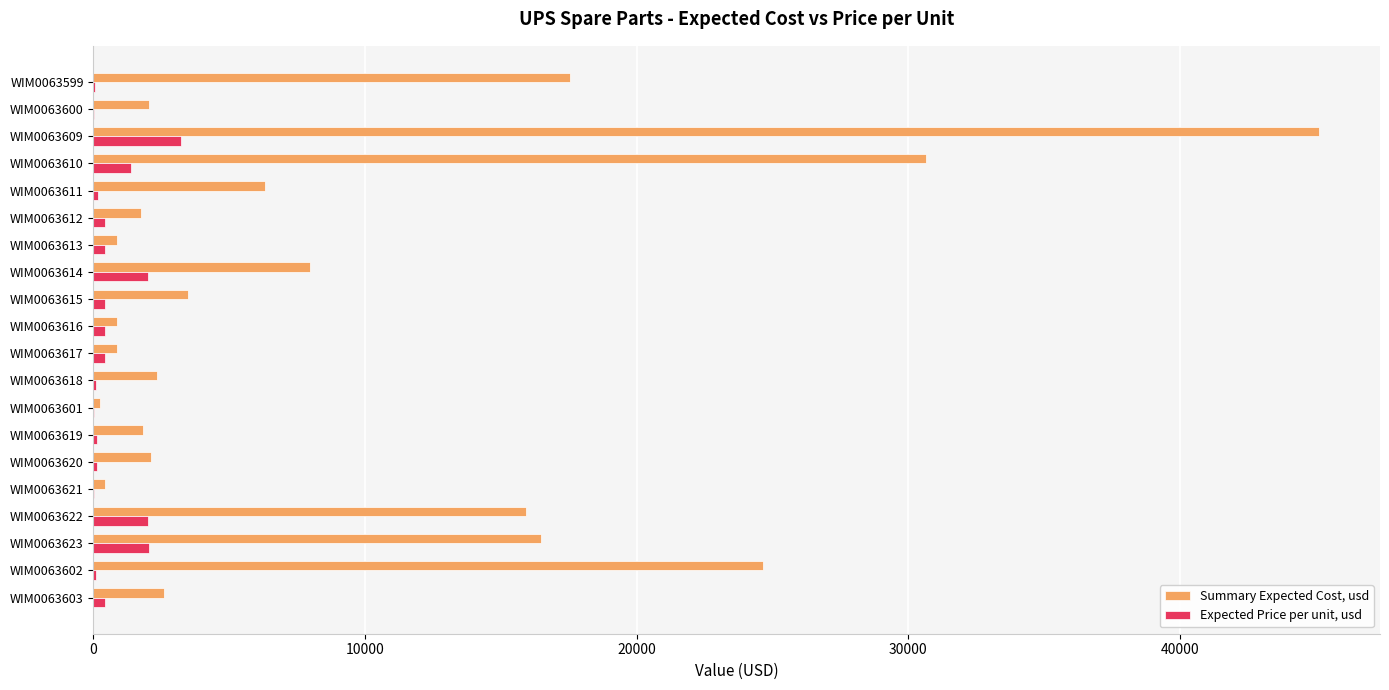

What is the greatest value displayed?

45122